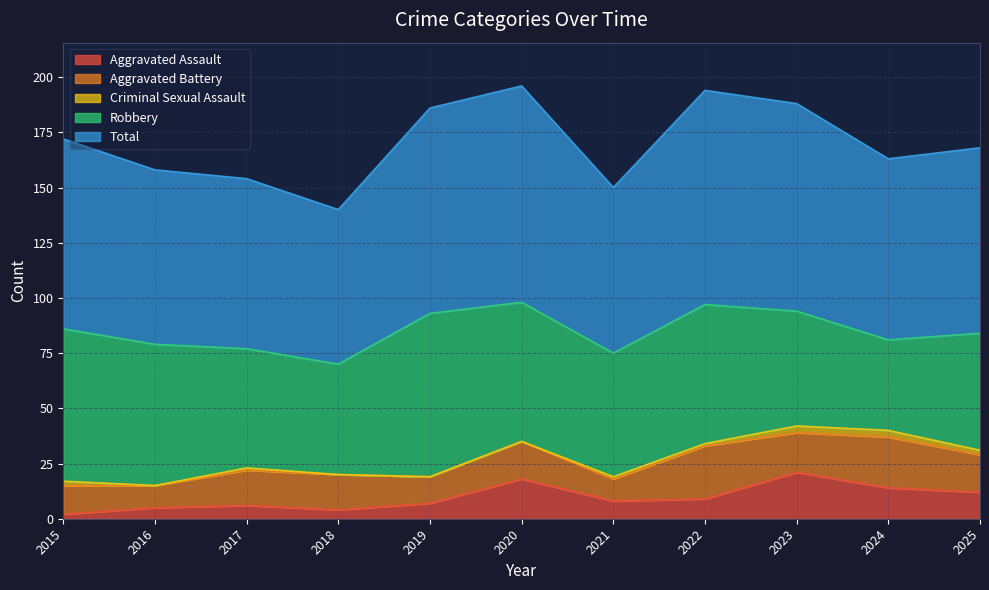

Where is the first local minimum for Aggravated Battery?

2016